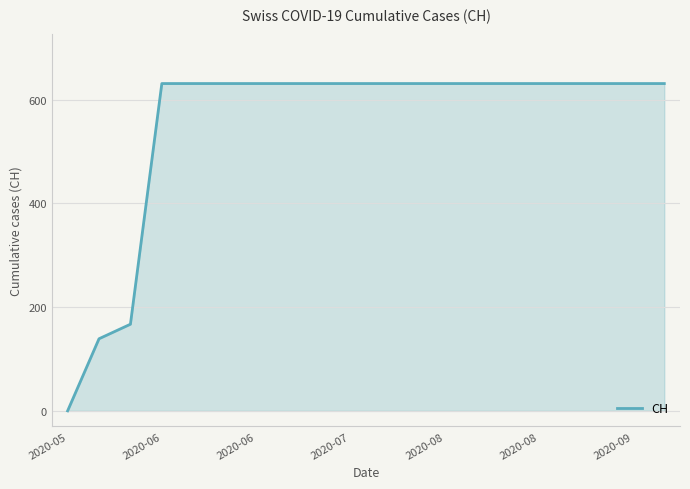

What is the difference between the maximum and minimum values?

631